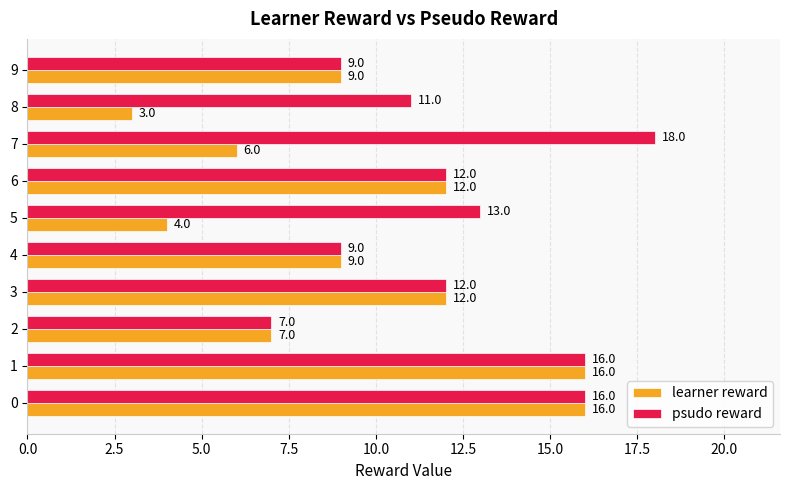

At how many categories does at least one series exceed 6?

10